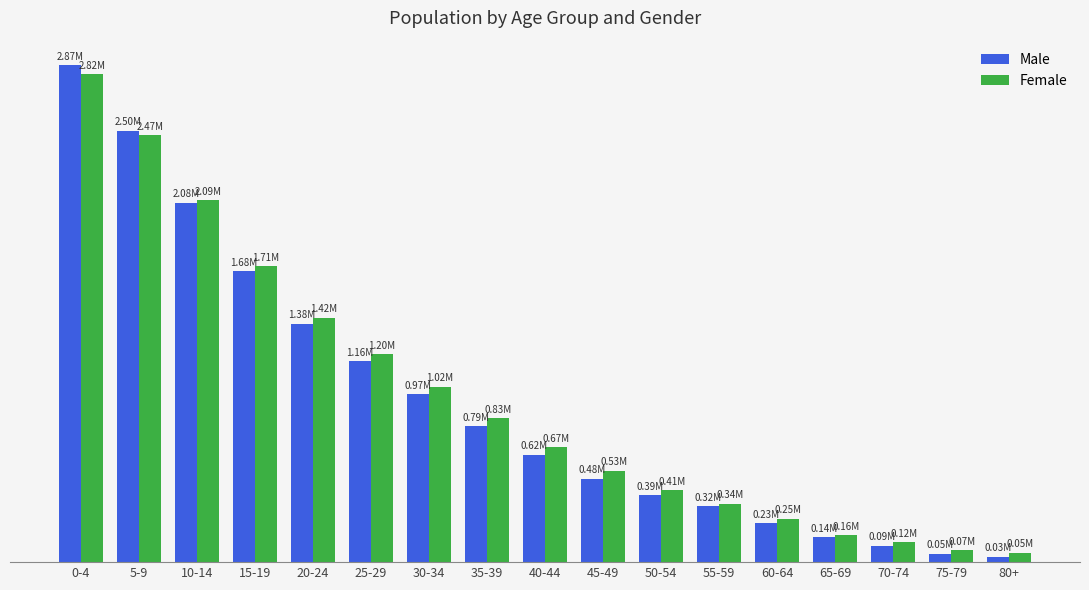

What is the difference between the highest and lowest values at 15-19?

30219.4